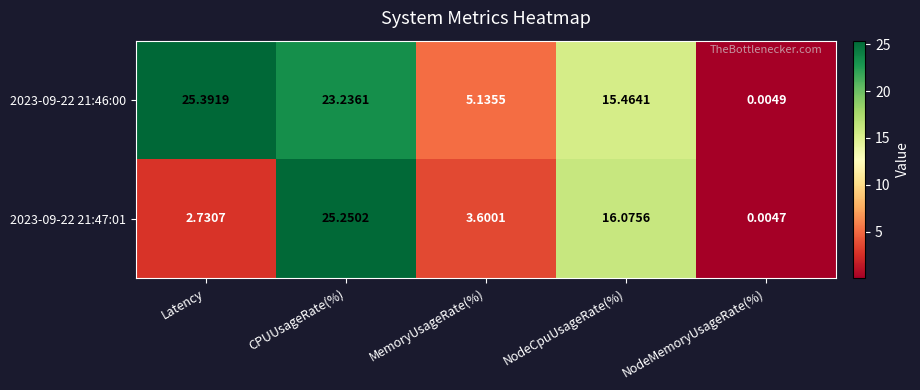

List the series in order of their peak value, highest first.

2023-09-22 21:46:00, 2023-09-22 21:47:01